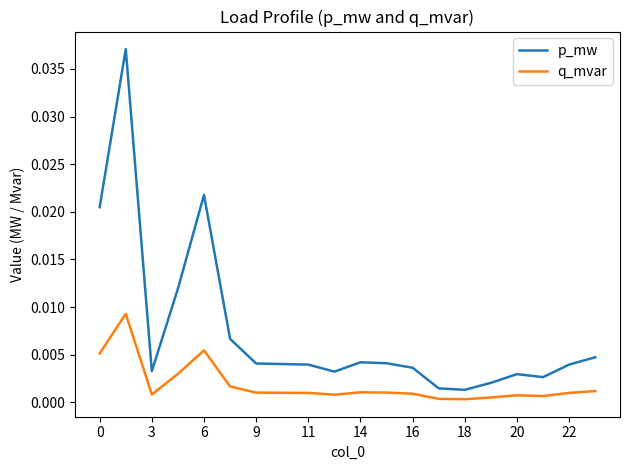

List the series in order of their overall mean, lowest first.

q_mvar, p_mw